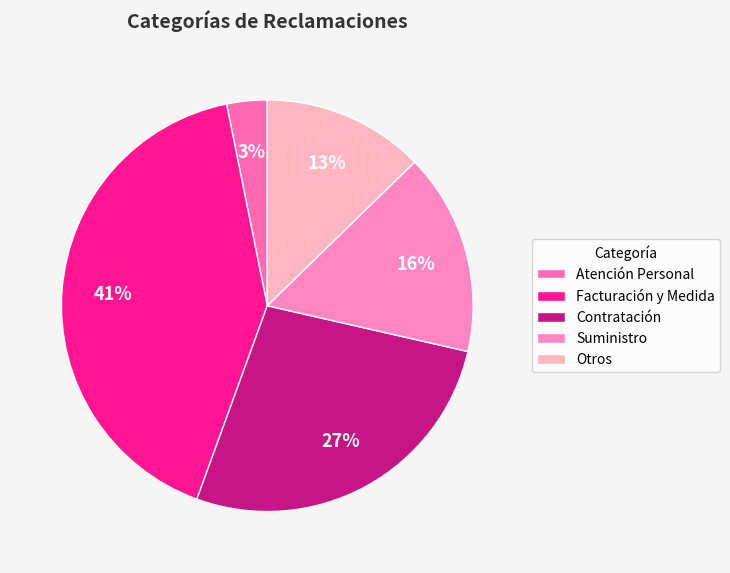

Is the sum of Atención Personal and Facturación y Medida greater than half?

No